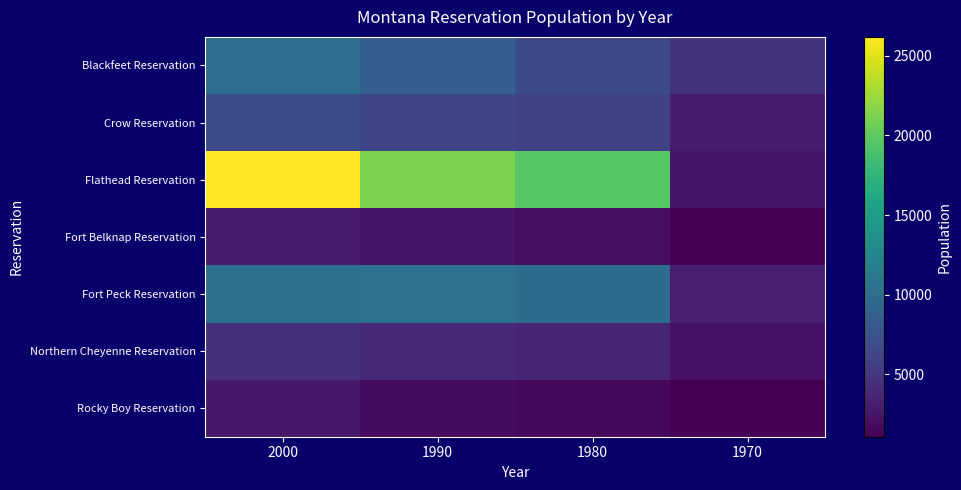

What is the maximum value shown in the chart?

26172